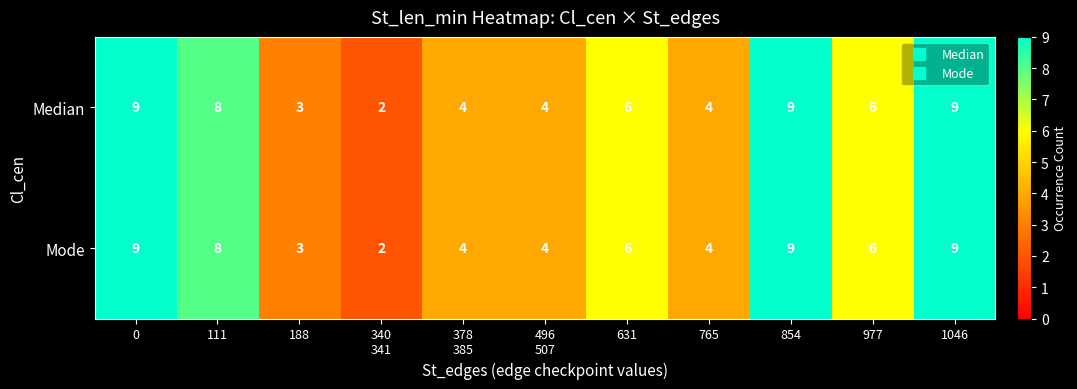

Count the number of data series in this chart.

2